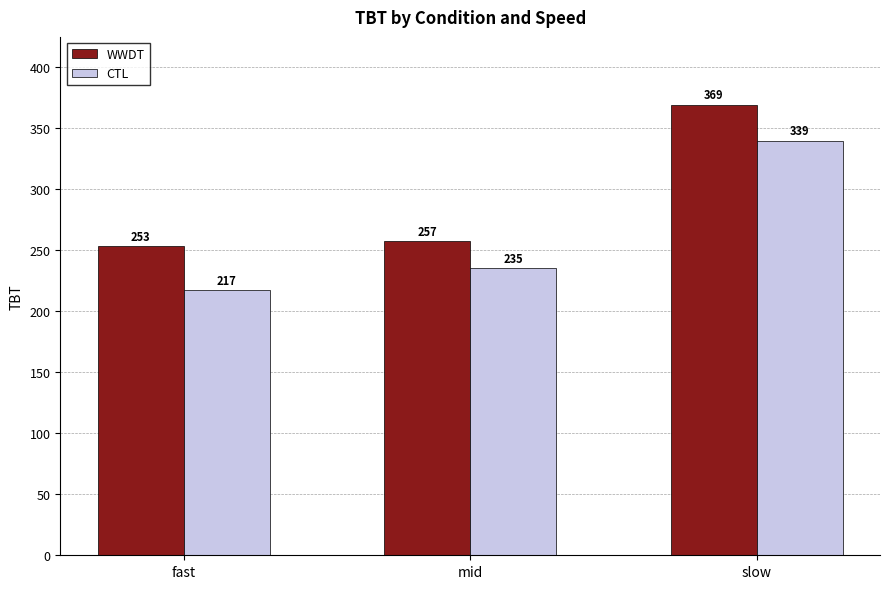

What is the sum of the WWDT values at mid and slow?

626